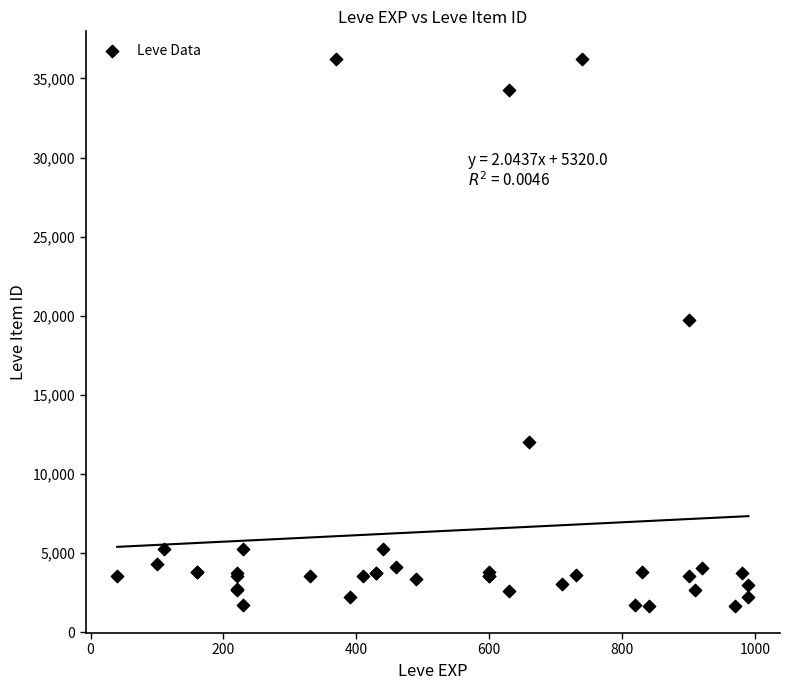

What Y value in the scatter plot is closest to 18967?

19744